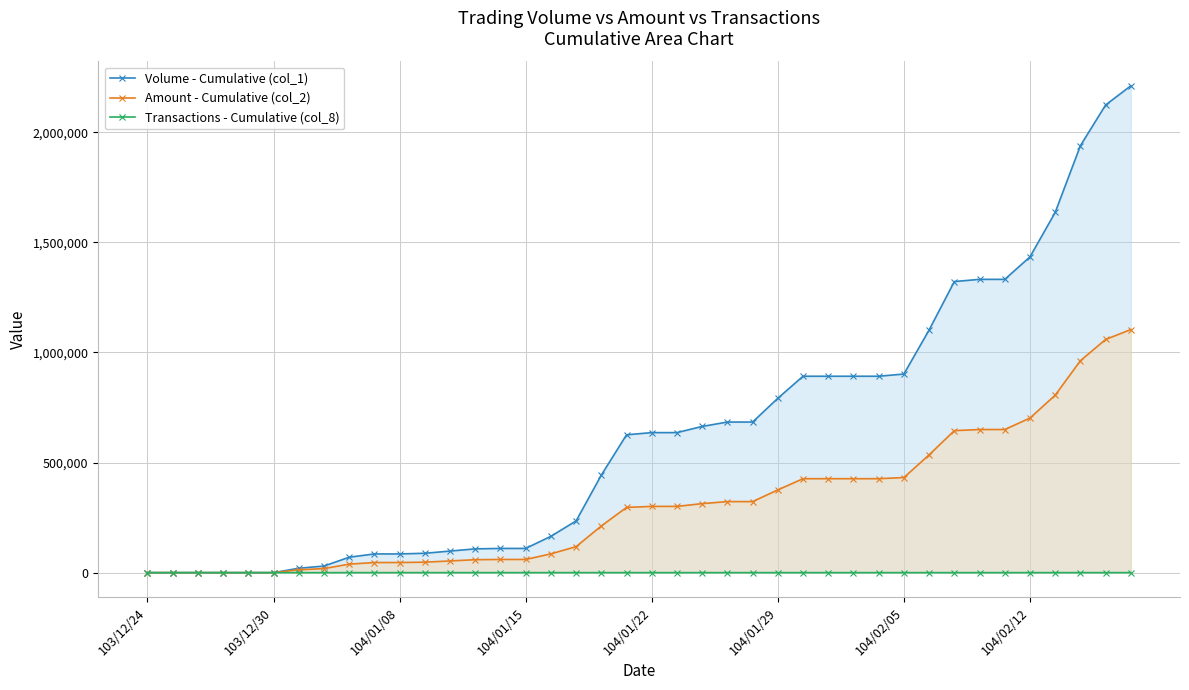

What is the maximum value shown in the chart?

2211000